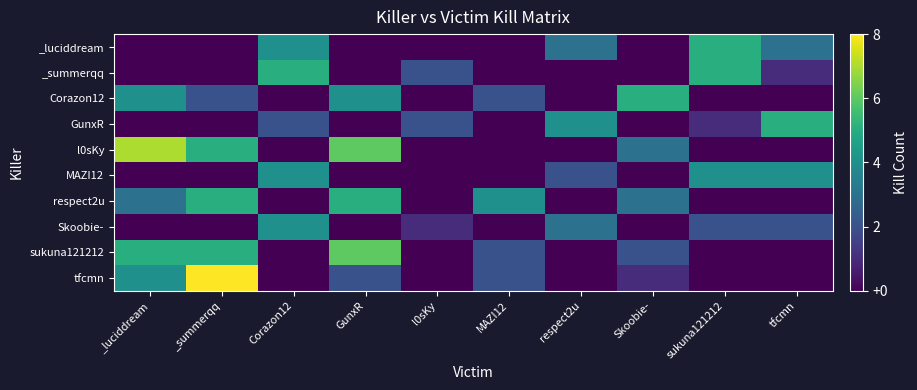

Rank the series at Skoobie- from lowest to highest value.

_luciddream, _summerqq, GunxR, MAZI12, Skoobie-, tfcmn, sukuna121212, l0sKy, respect2u, Corazon12